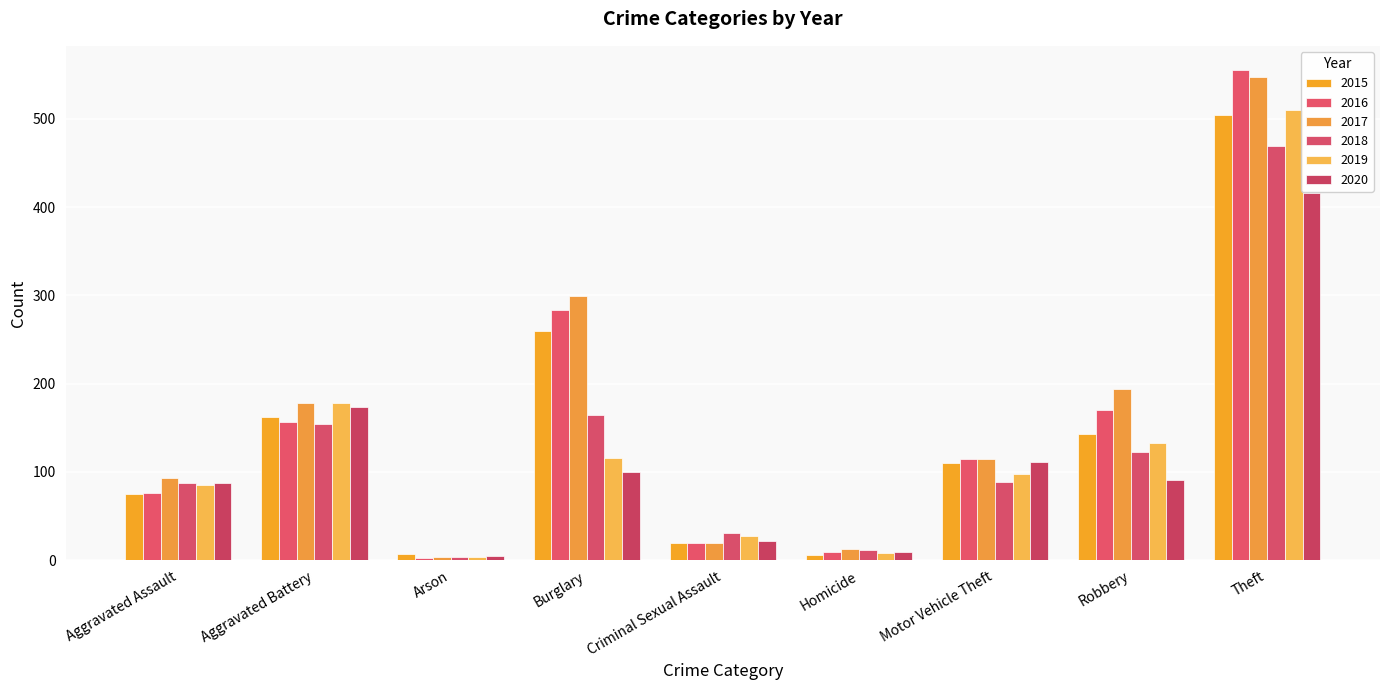

Reading left to right, list all the values displayed in this chart.

2015: 75	162	7	260	19	6	110	143	504
2016: 76	156	3	284	19	9	115	170	555
2017: 93	178	4	299	20	13	115	194	548
2018: 87	154	4	164	31	12	89	123	469
2019: 85	178	4	116	27	8	98	133	510
2020: 87	173	5	100	22	9	111	91	416